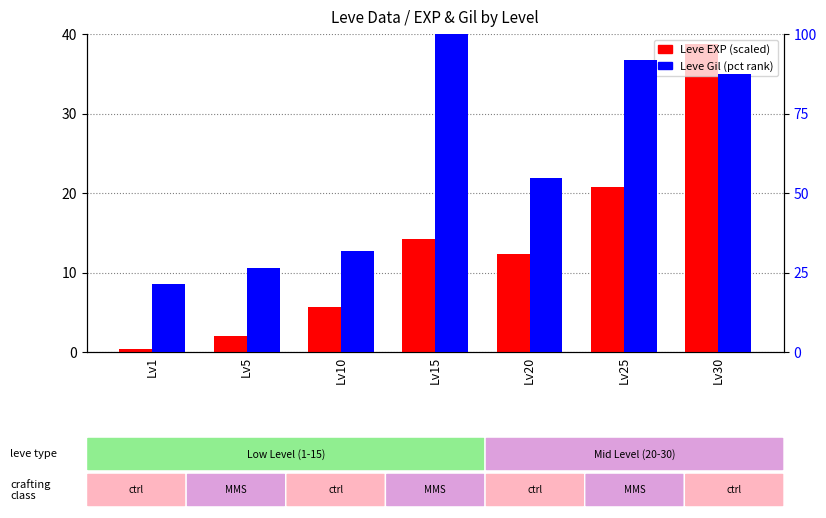

At which label does Leve EXP (scaled) first exceed 12?

Lv15